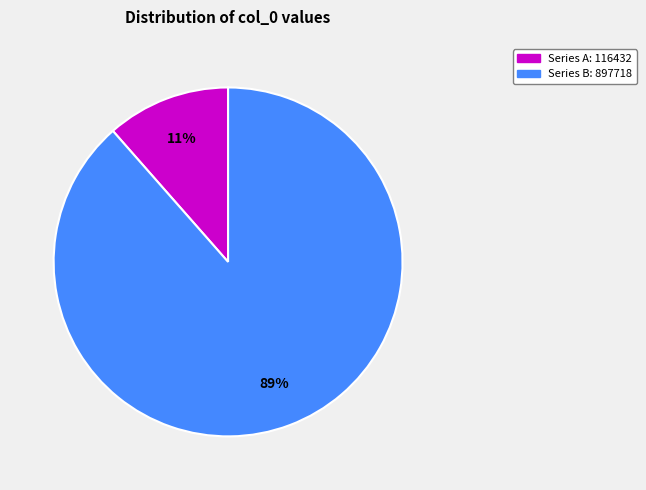

Does any single category account for the majority?

Yes